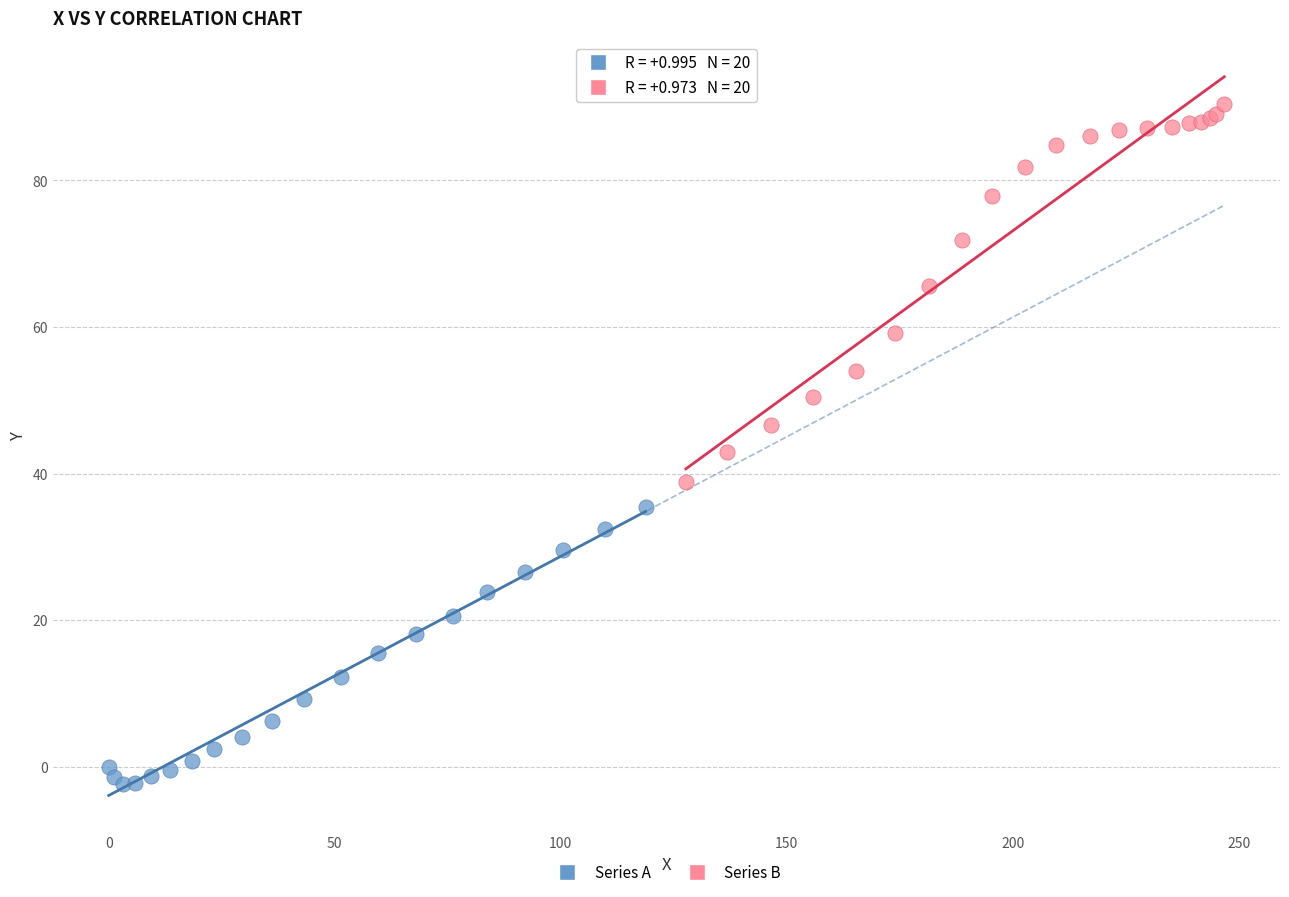

Which series reaches the minimum Y coordinate?

Series A